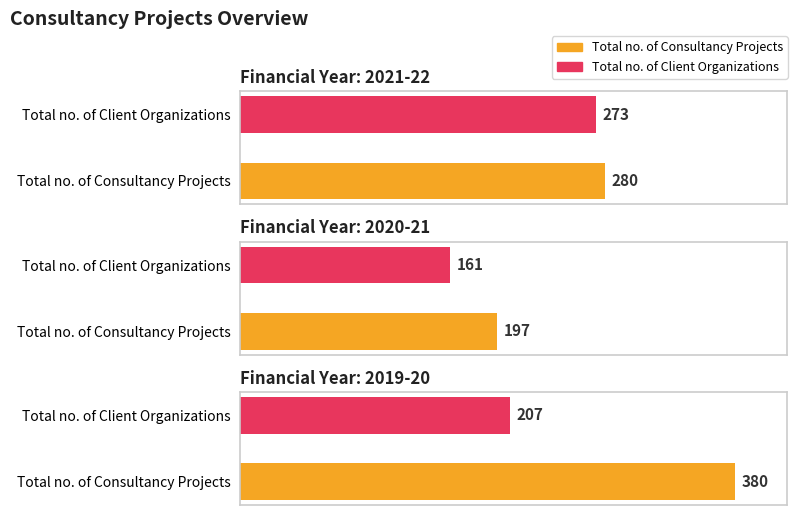

What is the value of the Total no. of Consultancy Projects bar at the 3rd from the left?

380